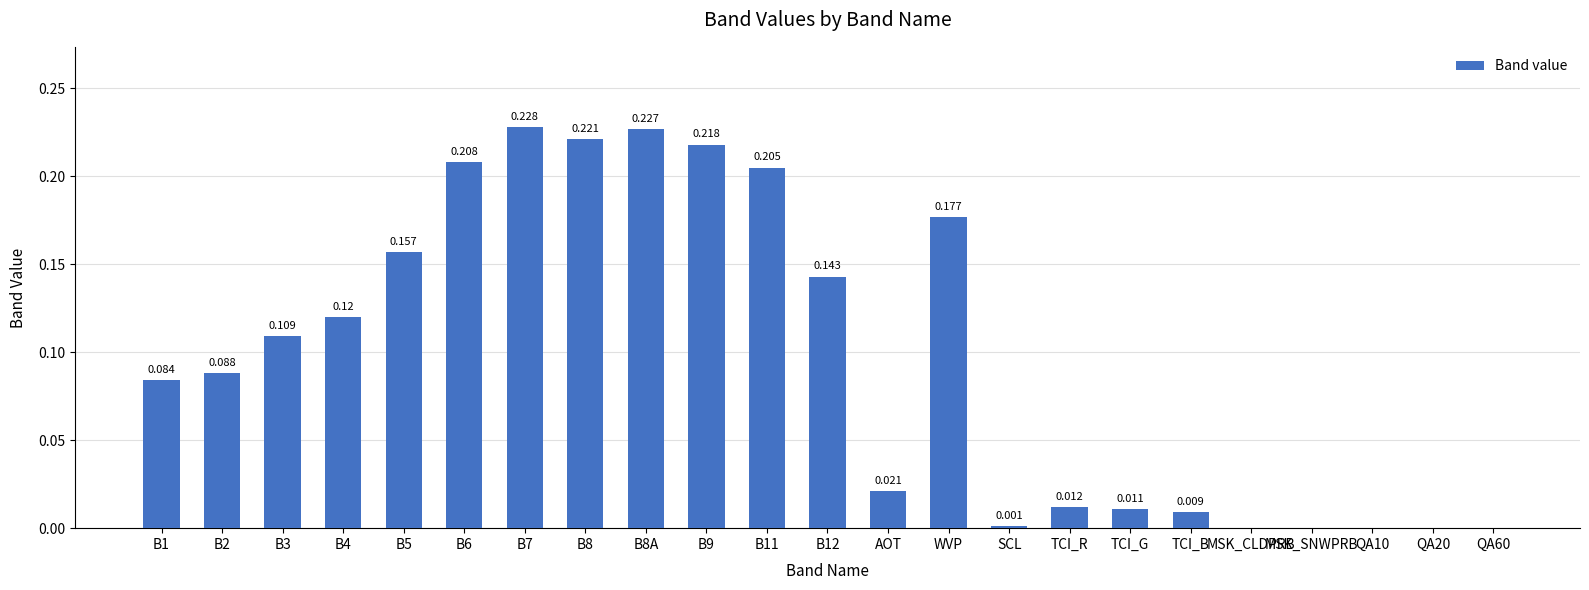

At which category does the chart reach its minimum across all series?

MSK_CLDPRB